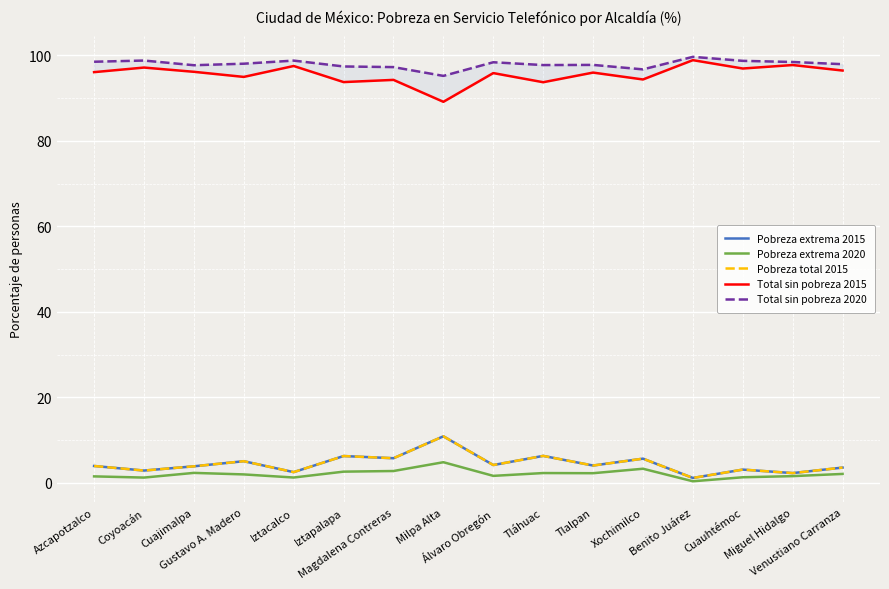

True or false: Total sin pobreza 2020 has more than 2 points higher than both neighbors.

True